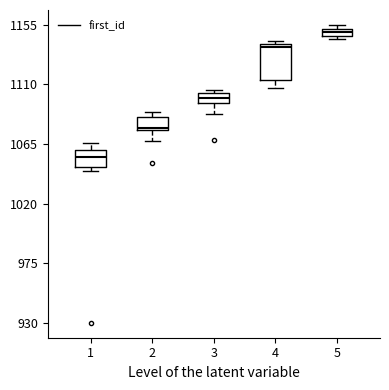

Which box has the highest median line?

5